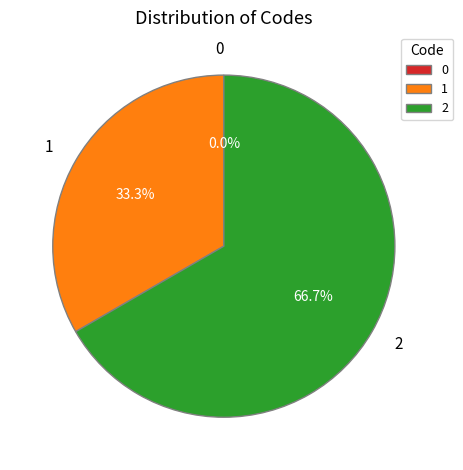

The 1 slice represents 46% of the pie. True or false?

False